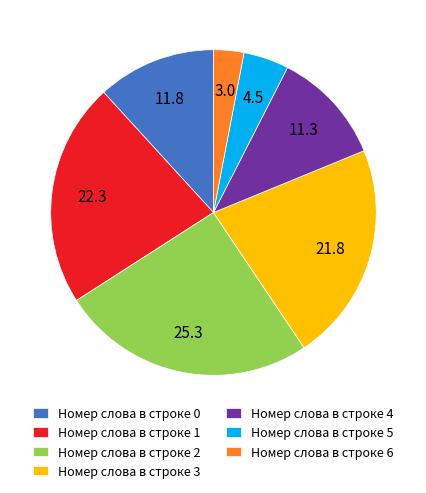

How many slices are in this pie chart?

7